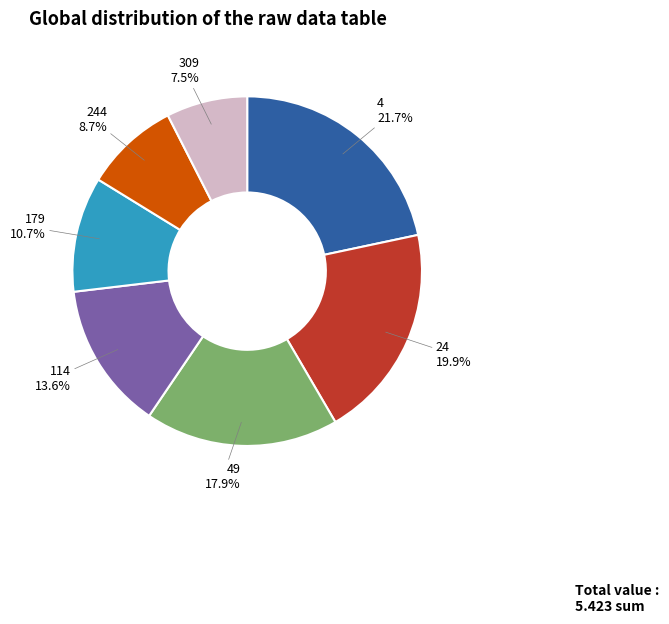

Rank the categories by value from highest to lowest.

4, 24, 49, 114, 179, 244, 309